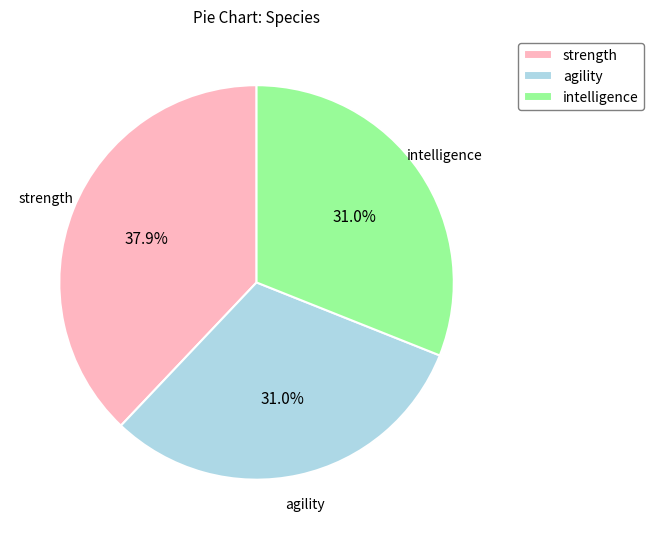

To the nearest percent, what is the difference between the largest and smallest slice percentages?

7%